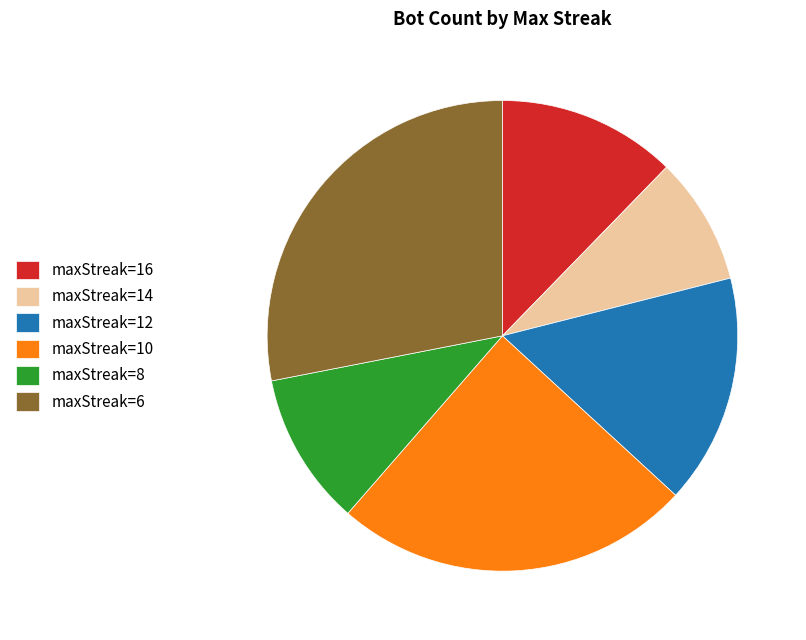

Between maxStreak=14 and maxStreak=16, which is larger?

maxStreak=16